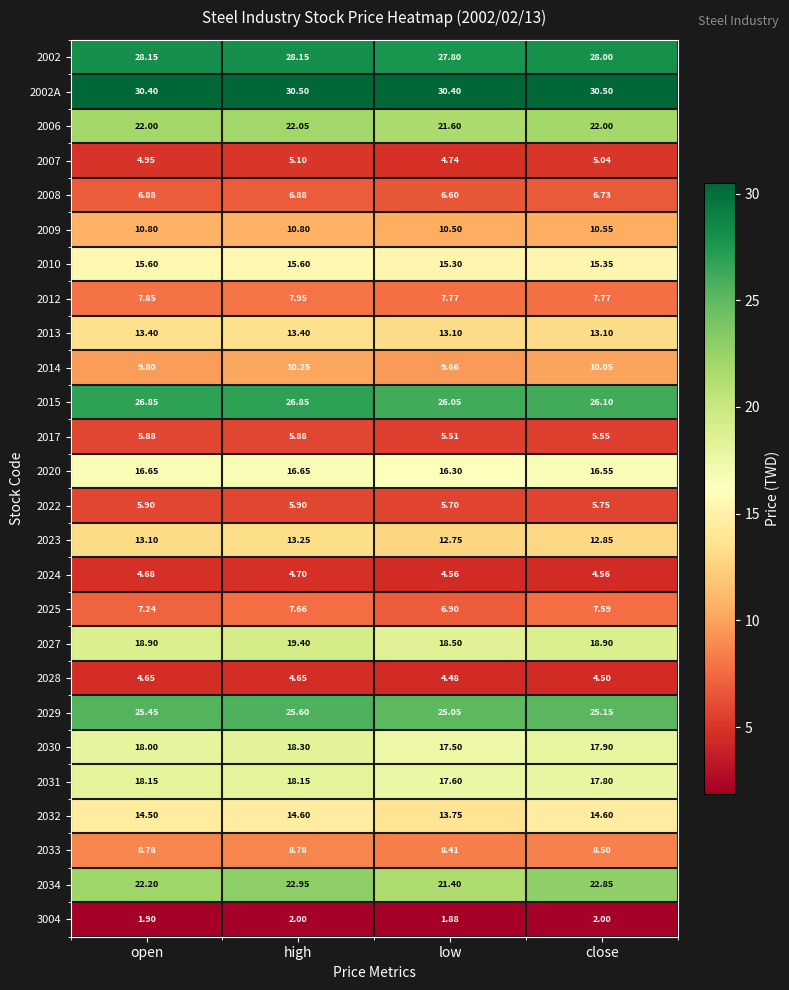

Which series has the widest spread of values?

2034